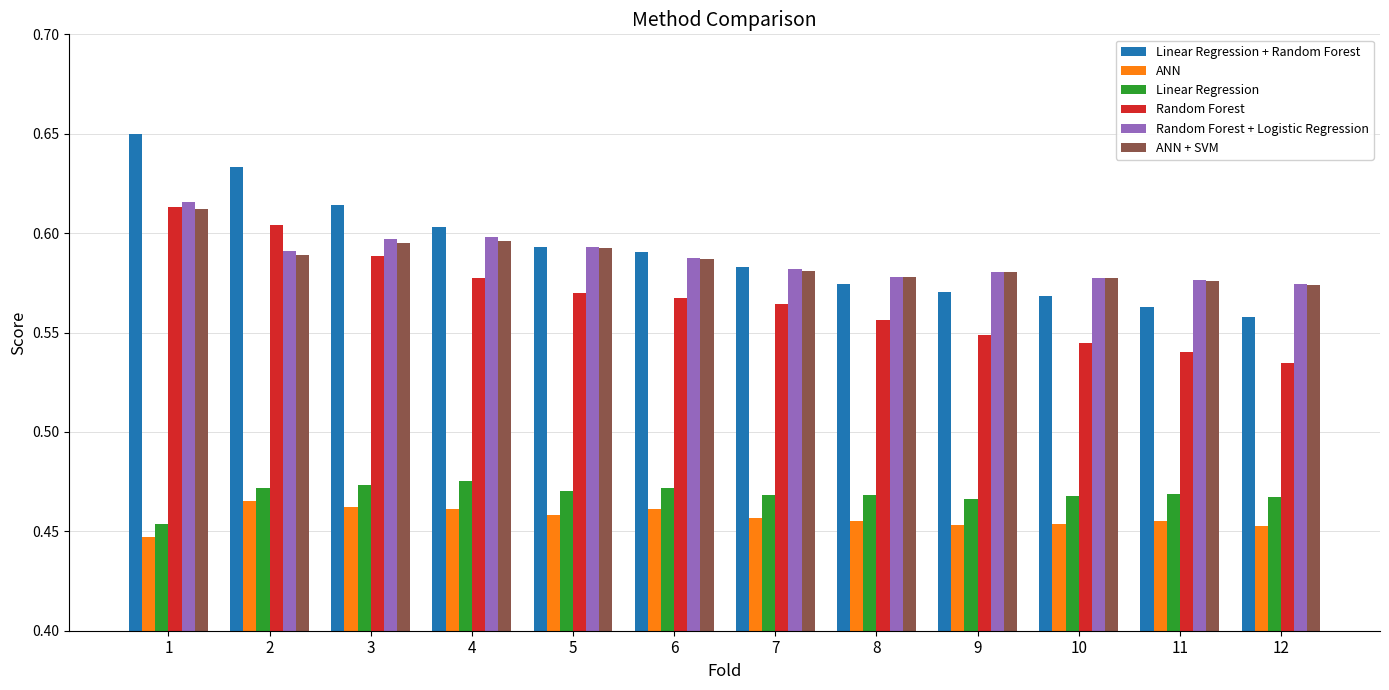

What is the total value across all series at 9?

3.2